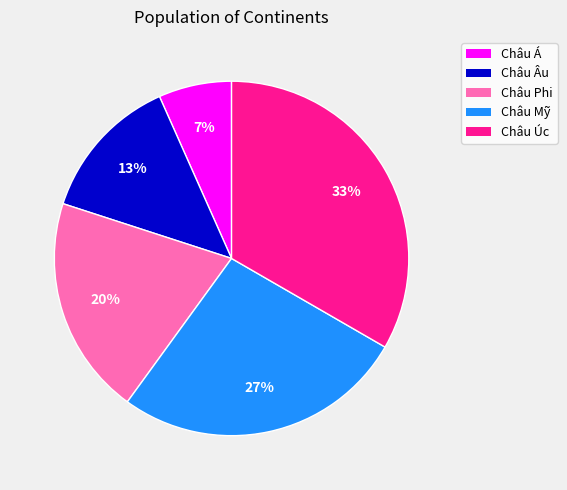

Does Châu Úc represent more than half of the total?

No